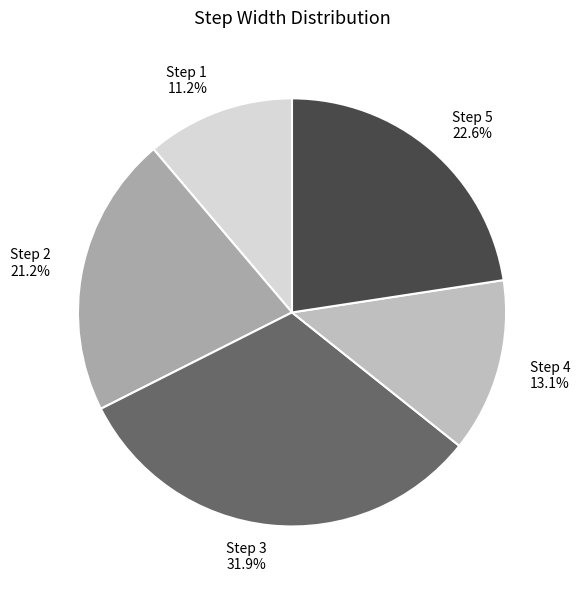

Which slice is the largest?

Step 3